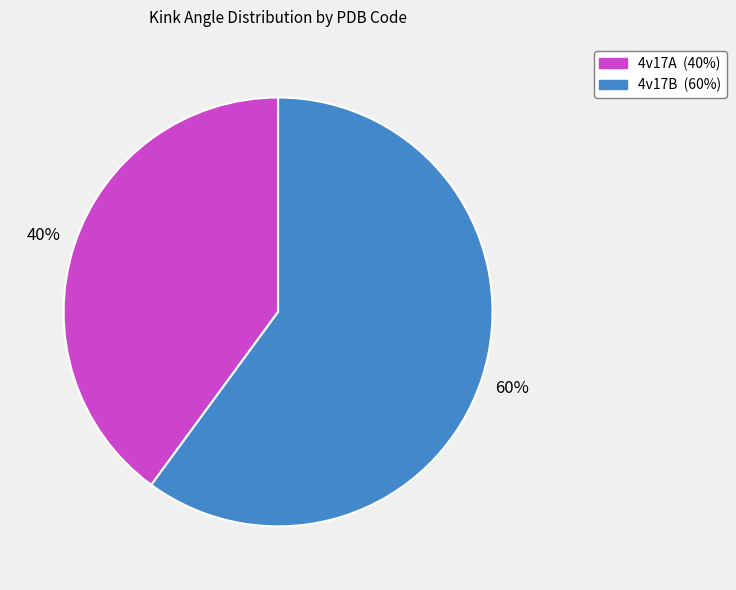

Is 4v17B the majority of the pie?

Yes